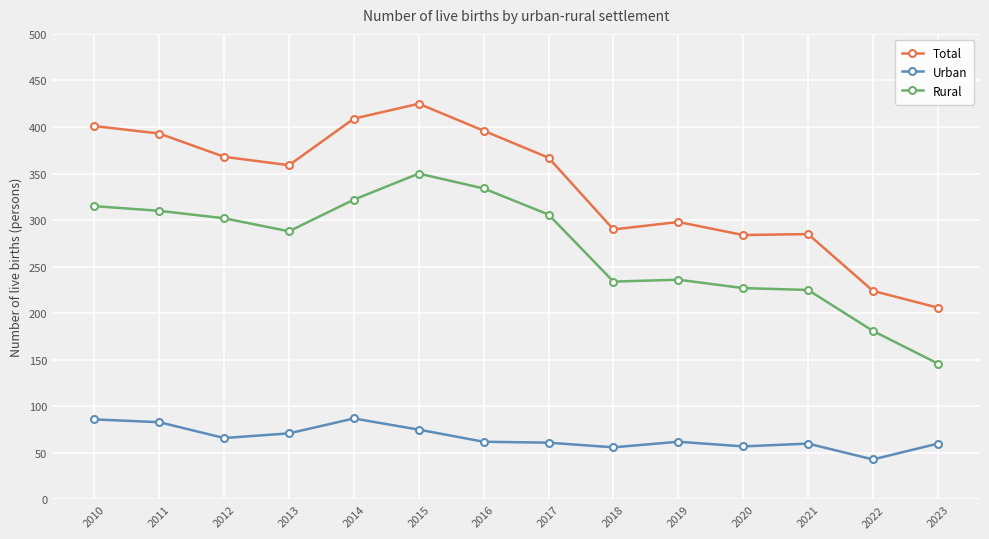

What is the spread (max minus min) of values at 2023?

146